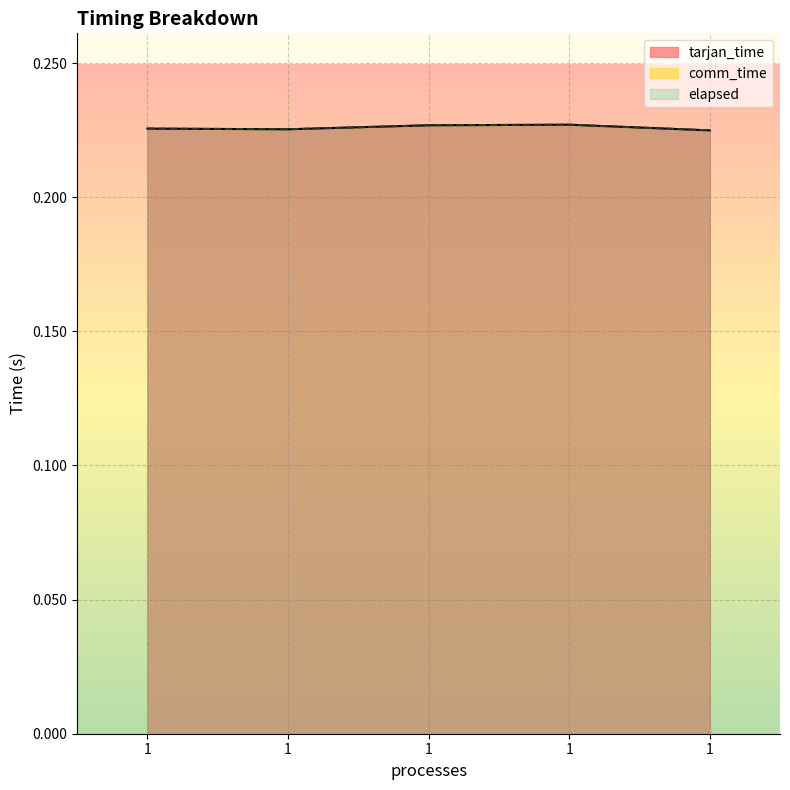

The tarjan_time series shows 0.0 at 1. True or false?

False